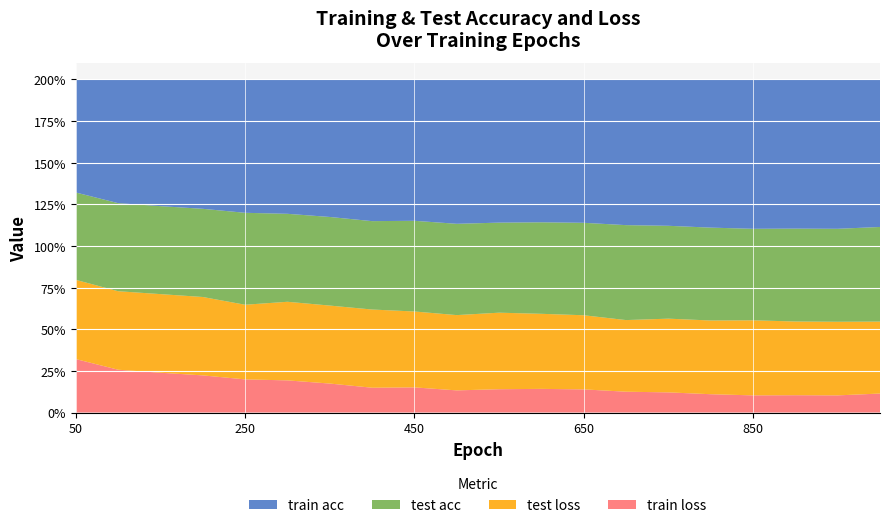

Reading left to right, list all the values displayed in this chart.

train acc: 0.7	0.7	0.8	0.8	0.8	0.8	0.8	0.9	0.8	0.9	0.9	0.9	0.9	0.9	0.9	0.9	0.9	0.9	0.9	0.9
test acc: 0.5	0.5	0.5	0.5	0.6	0.5	0.5	0.5	0.5	0.5	0.5	0.5	0.6	0.6	0.6	0.6	0.5	0.6	0.6	0.6
train loss: 0.3	0.3	0.2	0.2	0.2	0.2	0.2	0.1	0.2	0.1	0.1	0.1	0.1	0.1	0.1	0.1	0.1	0.1	0.1	0.1
test loss: 0.5	0.5	0.5	0.5	0.4	0.5	0.5	0.5	0.5	0.5	0.5	0.5	0.4	0.4	0.4	0.4	0.5	0.4	0.4	0.4